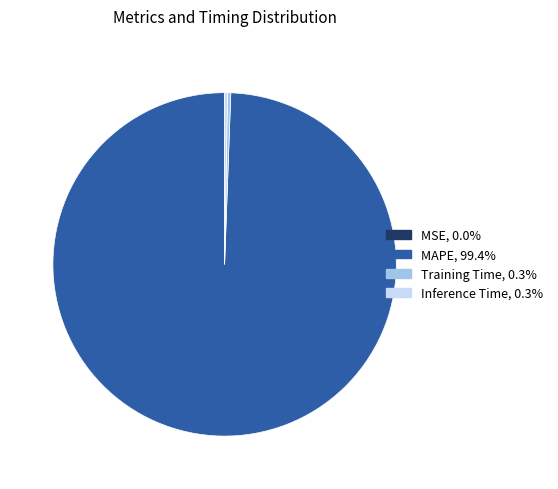

Is there a majority slice in this chart?

Yes